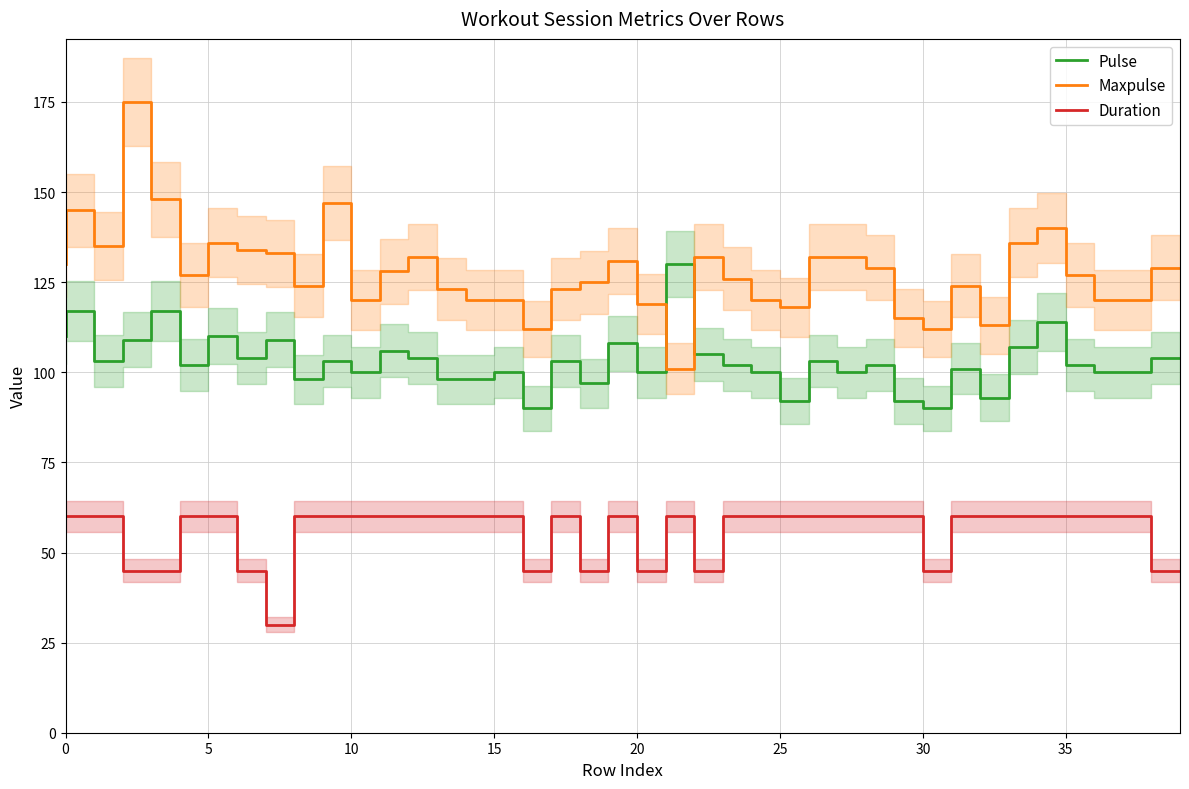

Is the value of Duration at 15 greater than the value of Pulse at 25?

No